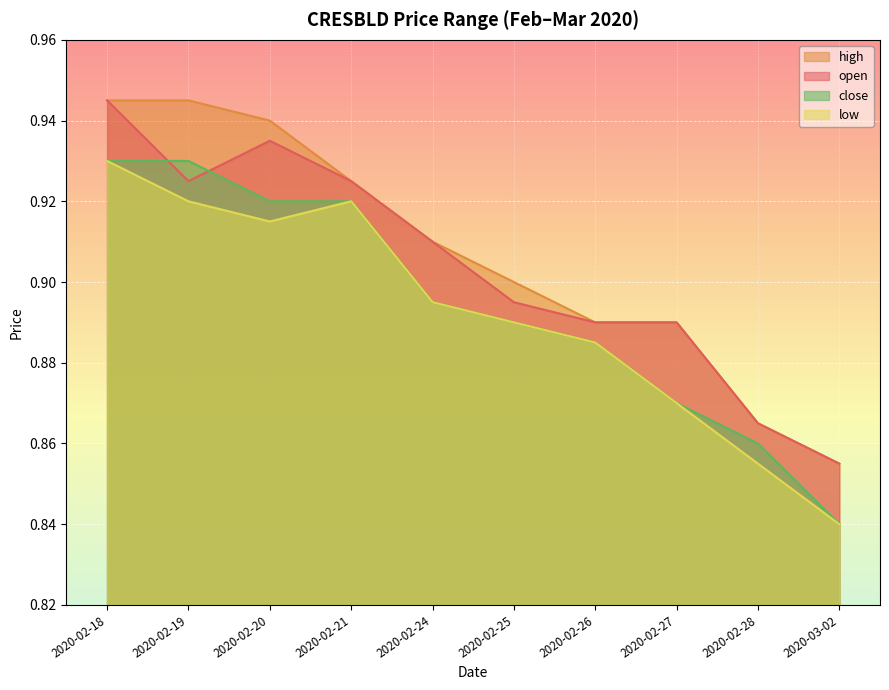

Reading left to right, transcribe all the data shown in this chart.

open: 2020-02-18=0.9	2020-02-19=0.9	2020-02-20=0.9	2020-02-21=0.9	2020-02-24=0.9	2020-02-25=0.9	2020-02-26=0.9	2020-02-27=0.9	2020-02-28=0.9	2020-03-02=0.9
high: 2020-02-18=0.9	2020-02-19=0.9	2020-02-20=0.9	2020-02-21=0.9	2020-02-24=0.9	2020-02-25=0.9	2020-02-26=0.9	2020-02-27=0.9	2020-02-28=0.9	2020-03-02=0.9
low: 2020-02-18=0.9	2020-02-19=0.9	2020-02-20=0.9	2020-02-21=0.9	2020-02-24=0.9	2020-02-25=0.9	2020-02-26=0.9	2020-02-27=0.9	2020-02-28=0.9	2020-03-02=0.8
close: 2020-02-18=0.9	2020-02-19=0.9	2020-02-20=0.9	2020-02-21=0.9	2020-02-24=0.9	2020-02-25=0.9	2020-02-26=0.9	2020-02-27=0.9	2020-02-28=0.9	2020-03-02=0.8